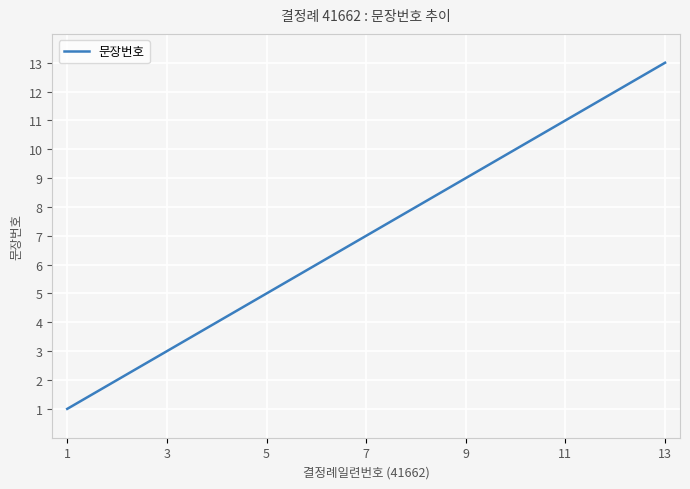

What is the maximum value shown in the chart?

13